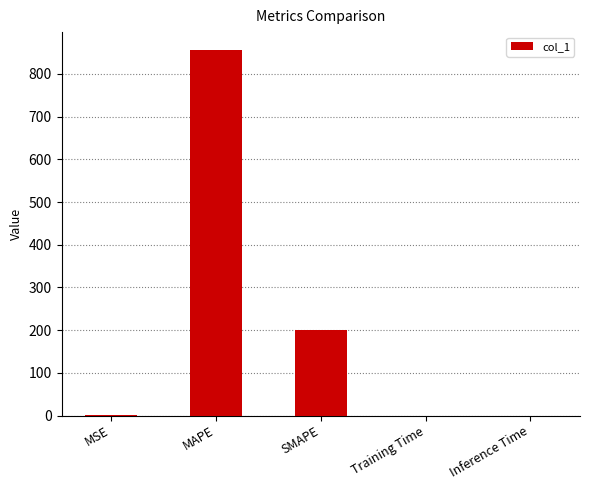

Between SMAPE and Training Time, which is larger?

SMAPE